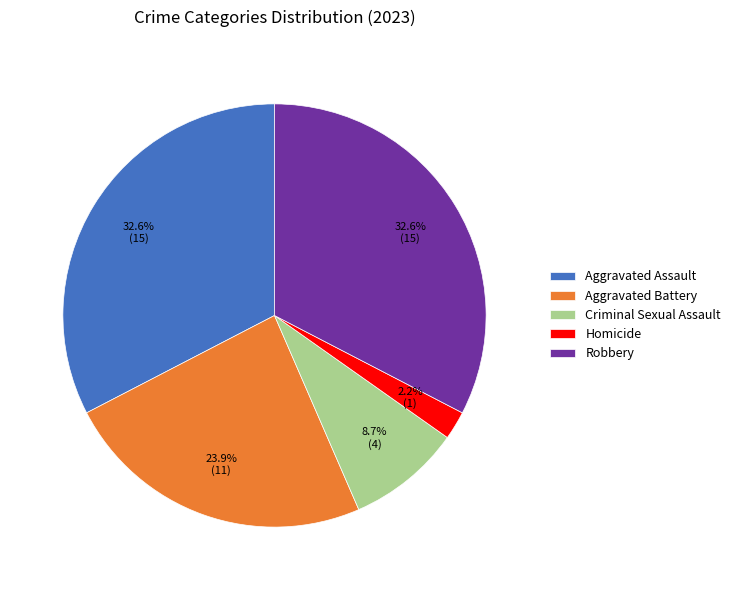

Which has a higher value, Homicide or Aggravated Battery?

Aggravated Battery